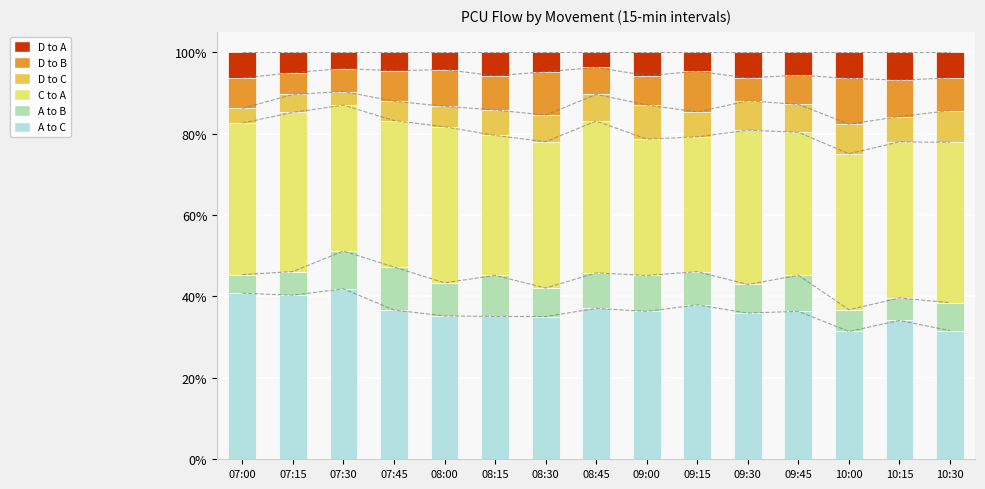

What is the minimum value for D to C?

3.3